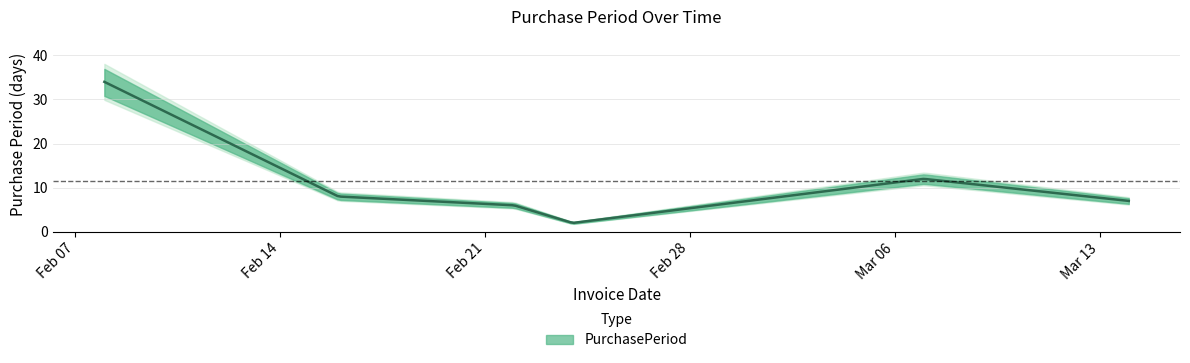

How many points are higher than both their immediate neighbors (excluding endpoints)?

1